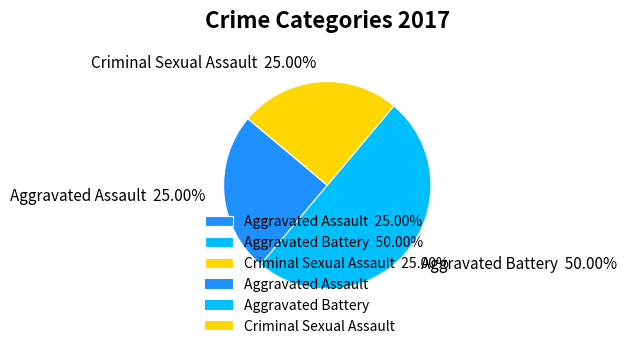

Does Aggravated Assault 25.00% account for over 50% of the chart?

No